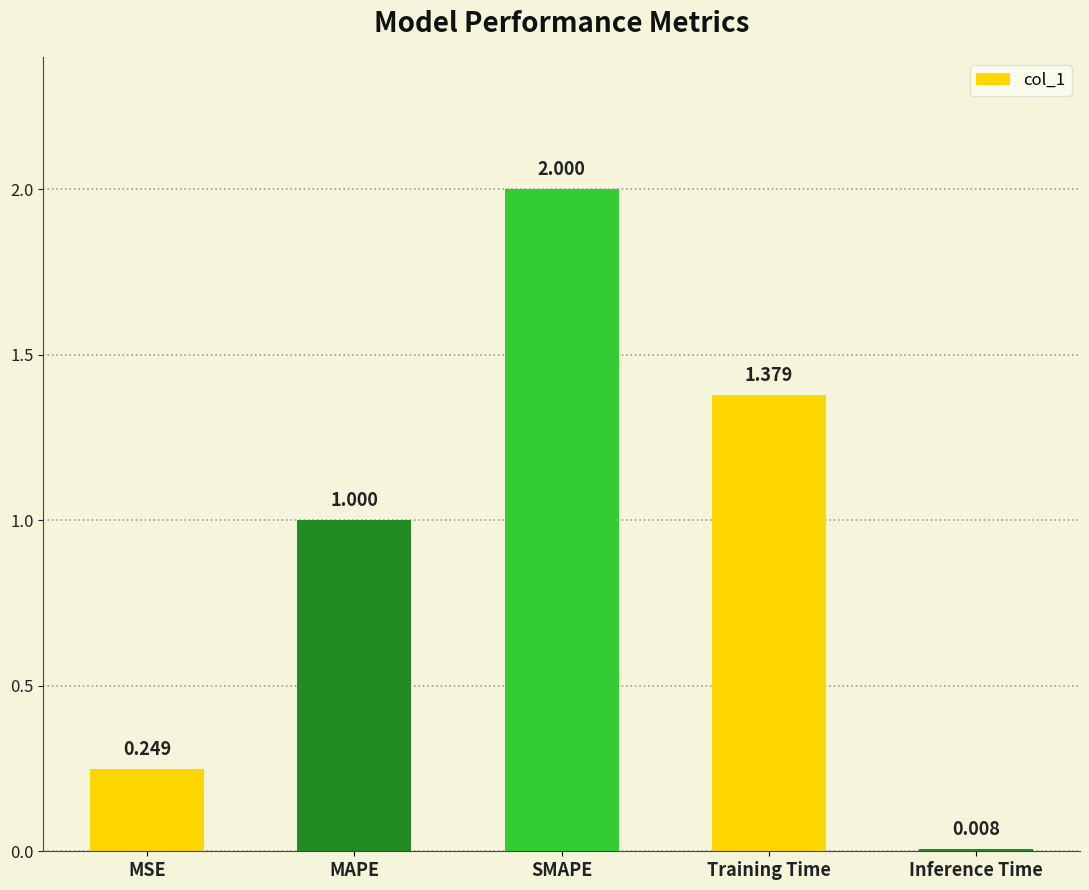

Rank the categories by value from highest to lowest.

SMAPE, Training Time, MAPE, MSE, Inference Time